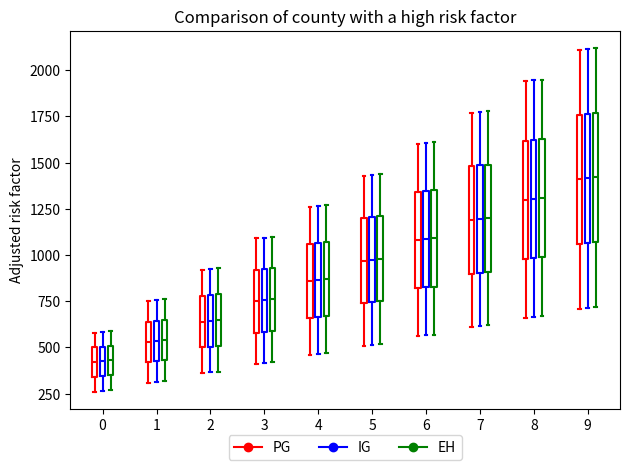

Reading left to right, transcribe this box plot: for each box, give where its median line is, the range the box spans, and where its two whiskers end, as read against the y-axis. The values are not printed on the chart, so give them approximately, as read against the axis.

0 (PG): median 400, box 350 to 500, whiskers 250 to 600
0 (IG): median 450, box 350 to 500, whiskers 250 to 600
0 (EH): median 450, box 350 to 500, whiskers 250 to 600
1 (PG): median 550, box 400 to 650, whiskers 300 to 750
1 (IG): median 550, box 450 to 650, whiskers 300 to 750
1 (EH): median 550, box 450 to 650, whiskers 300 to 750
2 (PG): median 650, box 500 to 800, whiskers 350 to 900
2 (IG): median 650, box 500 to 800, whiskers 350 to 950
2 (EH): median 650, box 500 to 800, whiskers 350 to 950
3 (PG): median 750, box 600 to 900, whiskers 400 to 1100
3 (IG): median 750, box 600 to 950, whiskers 400 to 1100
3 (EH): median 750, box 600 to 950, whiskers 400 to 1100
4 (PG): median 850, box 650 to 1050, whiskers 450 to 1250
4 (IG): median 850, box 650 to 1050, whiskers 450 to 1250
4 (EH): median 850, box 650 to 1050, whiskers 450 to 1250
5 (PG): median 950, box 750 to 1200, whiskers 500 to 1450
5 (IG): median 1000, box 750 to 1200, whiskers 500 to 1450
5 (EH): median 1000, box 750 to 1200, whiskers 500 to 1450
6 (PG): median 1100, box 800 to 1350, whiskers 550 to 1600
6 (IG): median 1100, box 850 to 1350, whiskers 550 to 1600
6 (EH): median 1100, box 850 to 1350, whiskers 550 to 1600
7 (PG): median 1200, box 900 to 1500, whiskers 600 to 1750
7 (IG): median 1200, box 900 to 1500, whiskers 600 to 1800
7 (EH): median 1200, box 900 to 1500, whiskers 600 to 1800
8 (PG): median 1300, box 1000 to 1600, whiskers 650 to 1950
8 (IG): median 1300, box 1000 to 1650, whiskers 650 to 1950
8 (EH): median 1300, box 1000 to 1650, whiskers 650 to 1950
9 (PG): median 1400, box 1050 to 1750, whiskers 700 to 2100
9 (IG): median 1400, box 1050 to 1750, whiskers 700 to 2100
9 (EH): median 1400, box 1050 to 1750, whiskers 700 to 2100